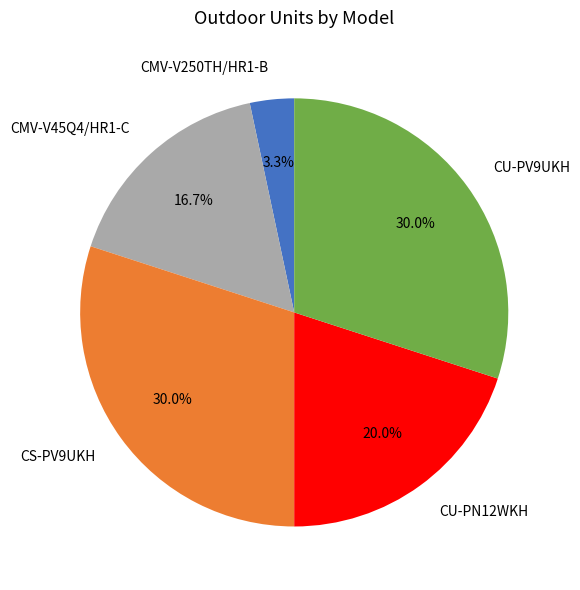

What percentage is the CMV-V250TH/HR1-B slice, to the nearest percent?

3%